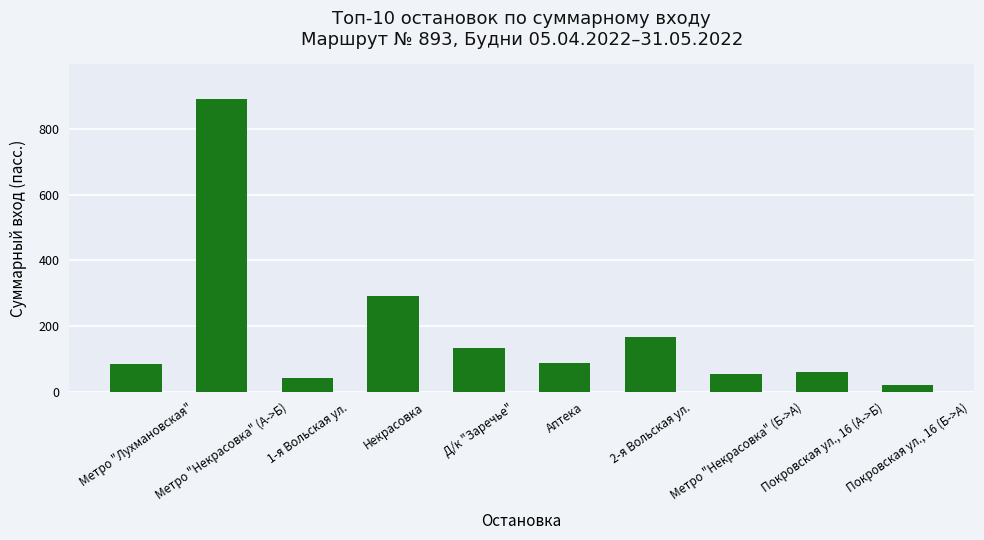

Approximately how many times larger is the value at Некрасовка compared to Покровская ул., 16 (А->Б)?

4.9